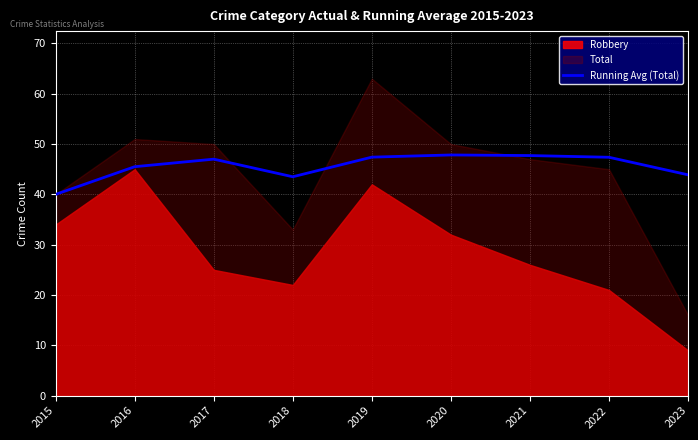

What is the highest value of the Running Avg (Total) series?

47.8